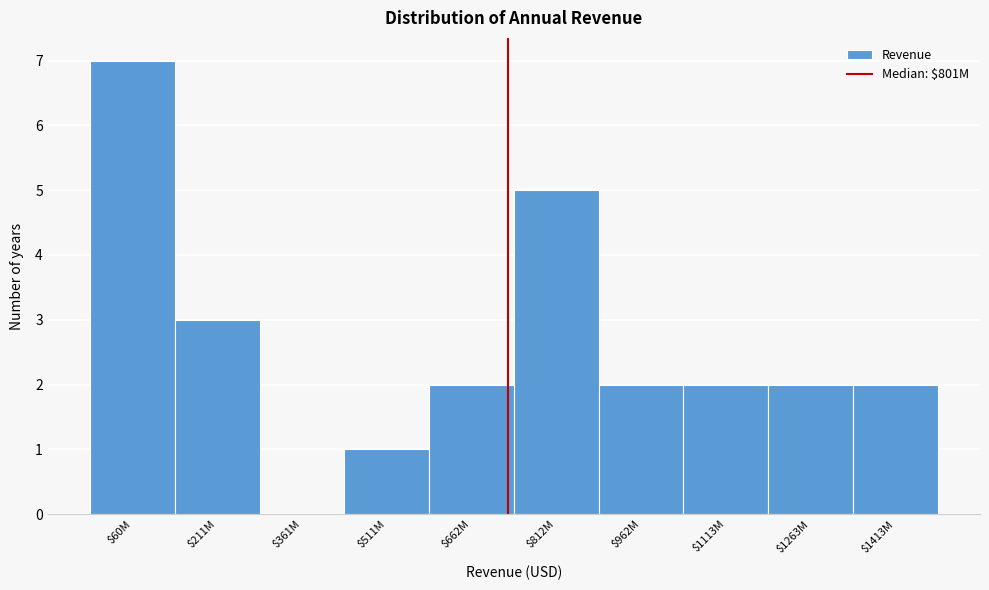

What is the sum of all values?

26